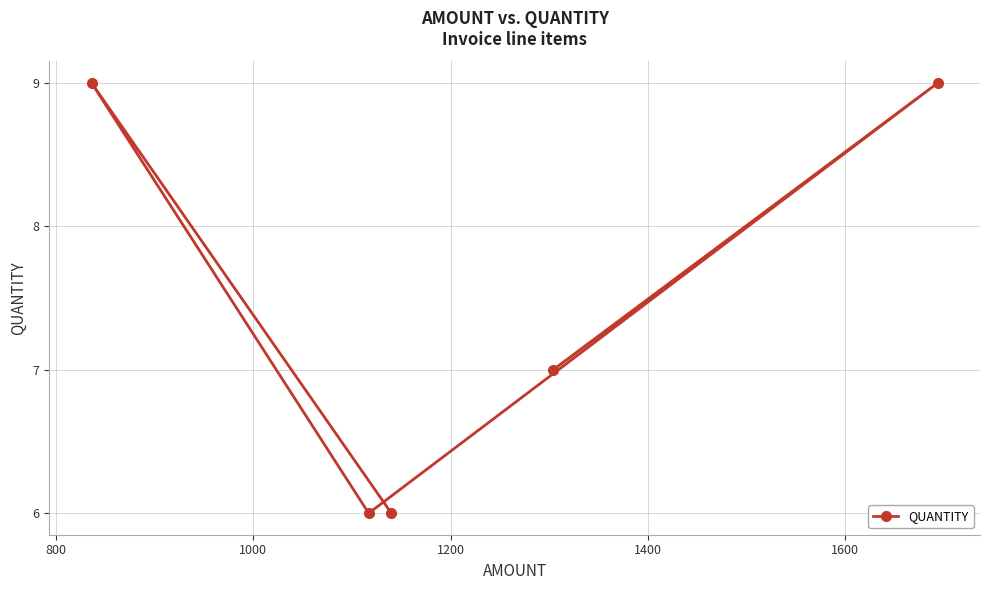

What is the value of the 4th point from the left?

7